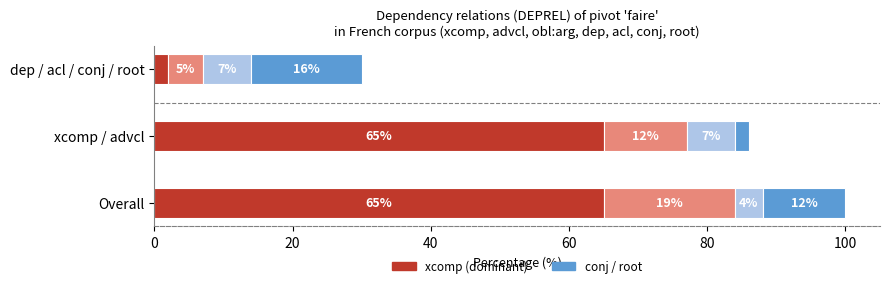

What is the total value across all series at Overall?

100